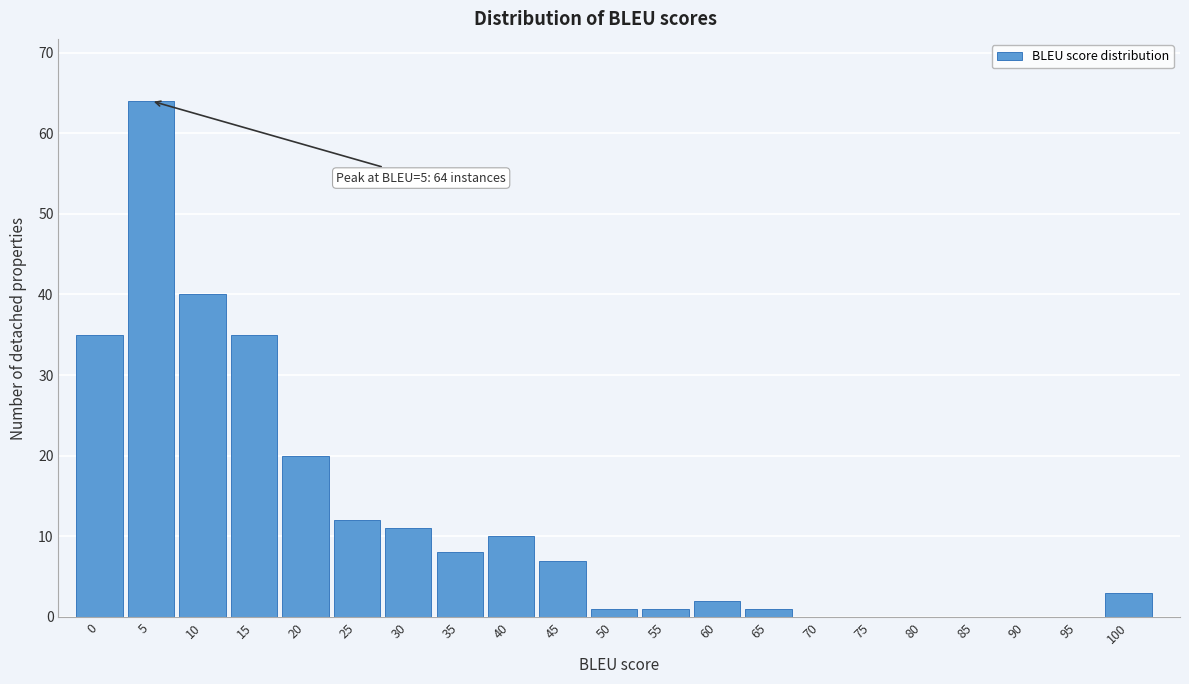

Reading left to right, transcribe all the data shown in this chart.

0=35	5=64	10=40	15=35	20=20	25=12	30=11	35=8	40=10	45=7	50=1	55=1	60=2	65=1	70=0	75=0	80=0	85=0	90=0	95=0	100=3